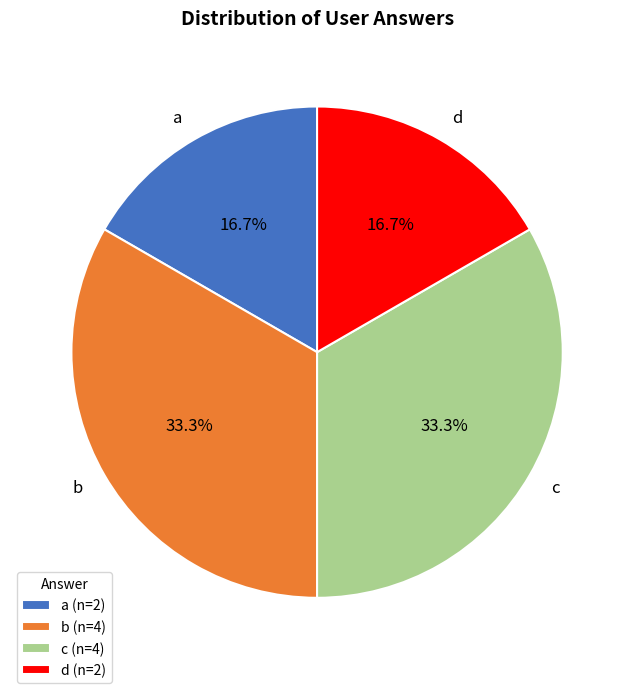

The d slice represents 7% of the pie. True or false?

False